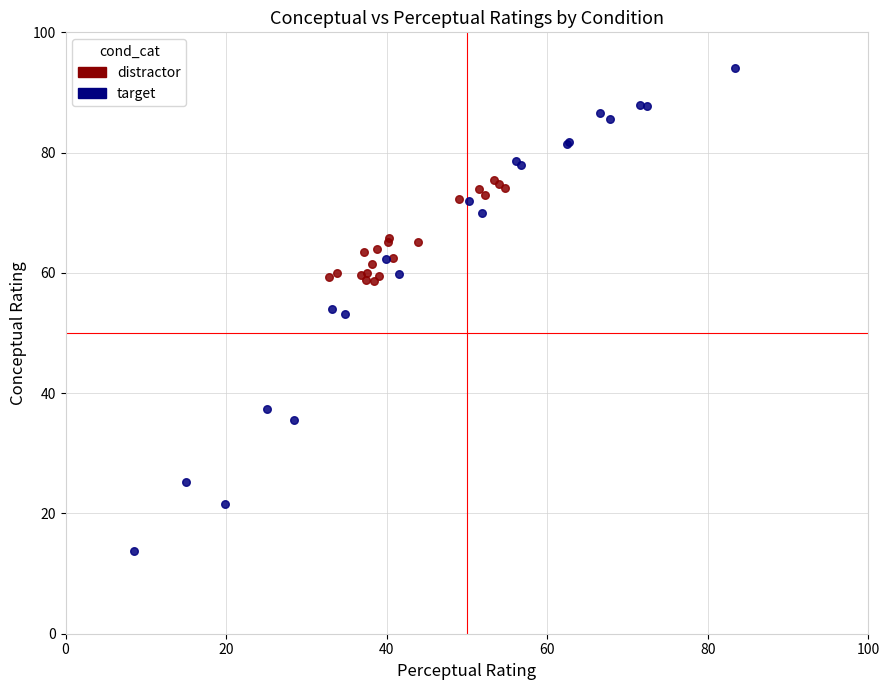

What are all the series names shown in the legend?

distractor, target